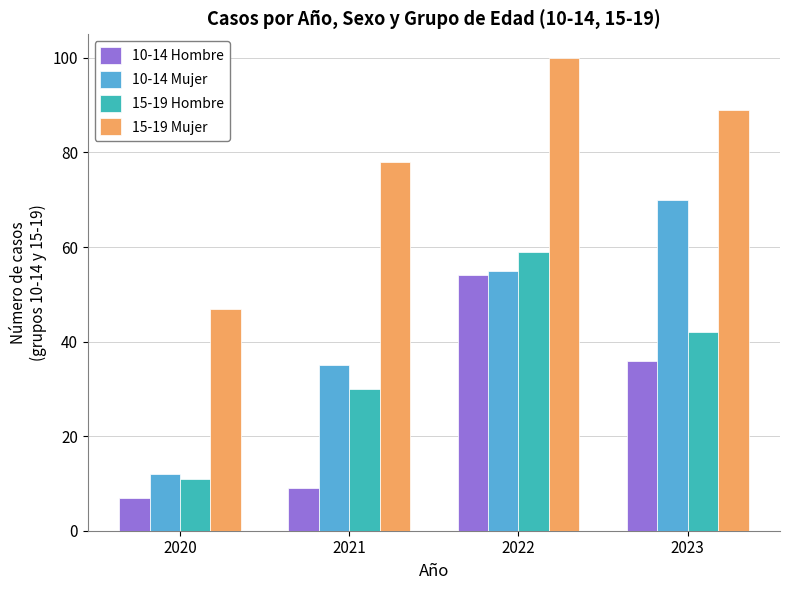

Reading left to right, list all the values displayed in this chart.

10-14 Hombre: 2020=7	2021=9	2022=54	2023=36
10-14 Mujer: 2020=12	2021=35	2022=55	2023=70
15-19 Hombre: 2020=11	2021=30	2022=59	2023=42
15-19 Mujer: 2020=47	2021=78	2022=100	2023=89